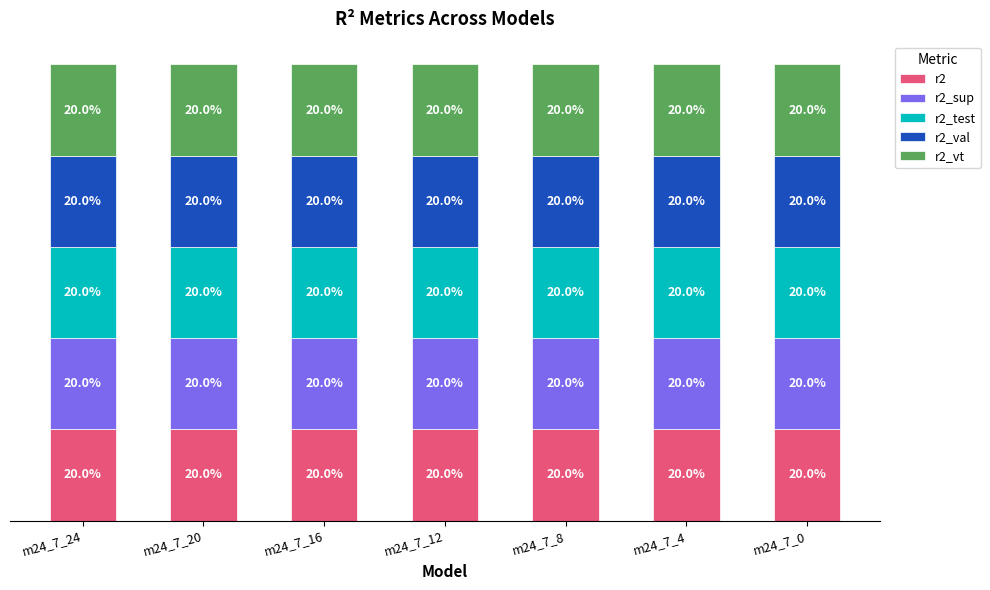

Are the bars grouped side by side (vs. stacked)?

No